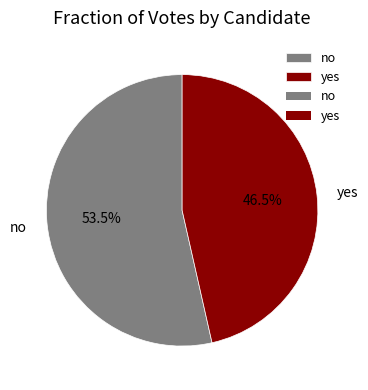

Combined, do no and yes account for over 50%?

Yes